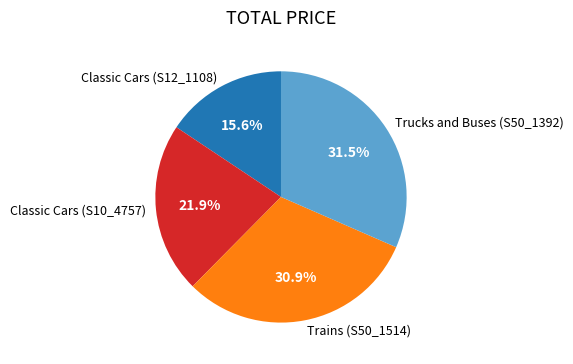

Which has a higher value, Classic Cars (S12_1108) or Trucks and Buses (S50_1392)?

Trucks and Buses (S50_1392)